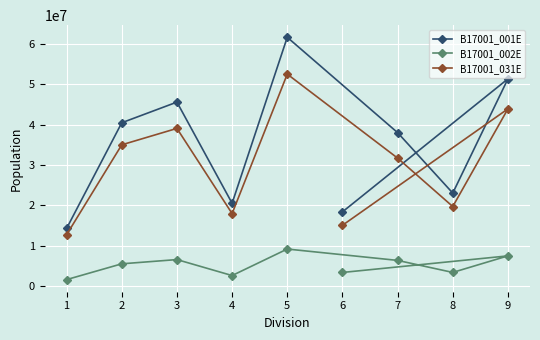

The B17001_002E series shows 6315883 at 7. True or false?

True